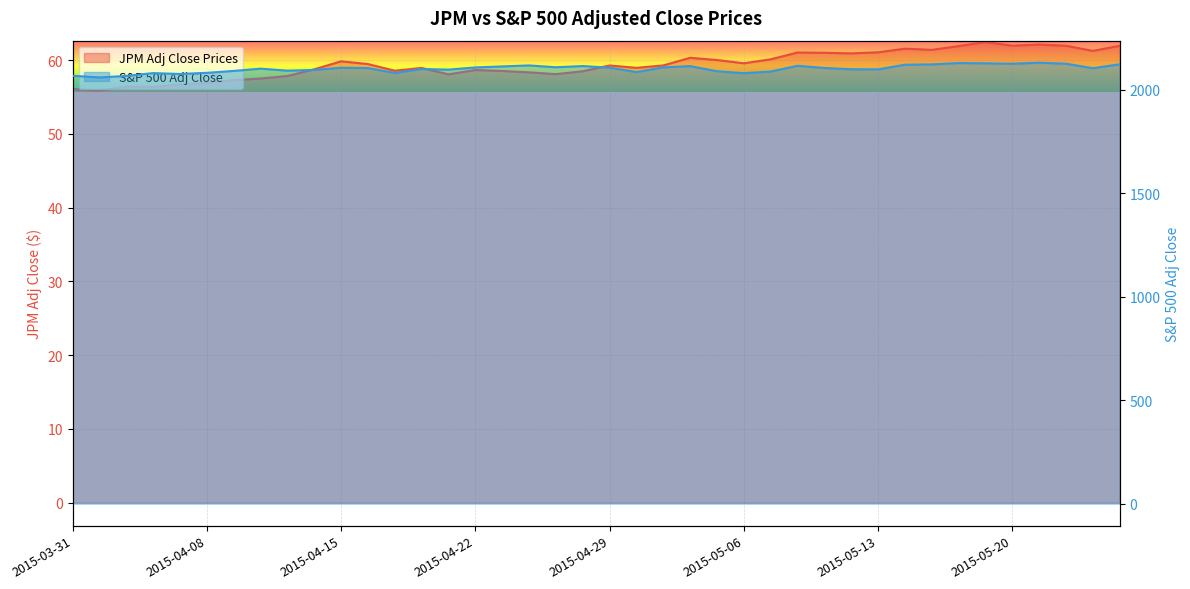

What is the label of the 35th point from the left?

2015-05-19